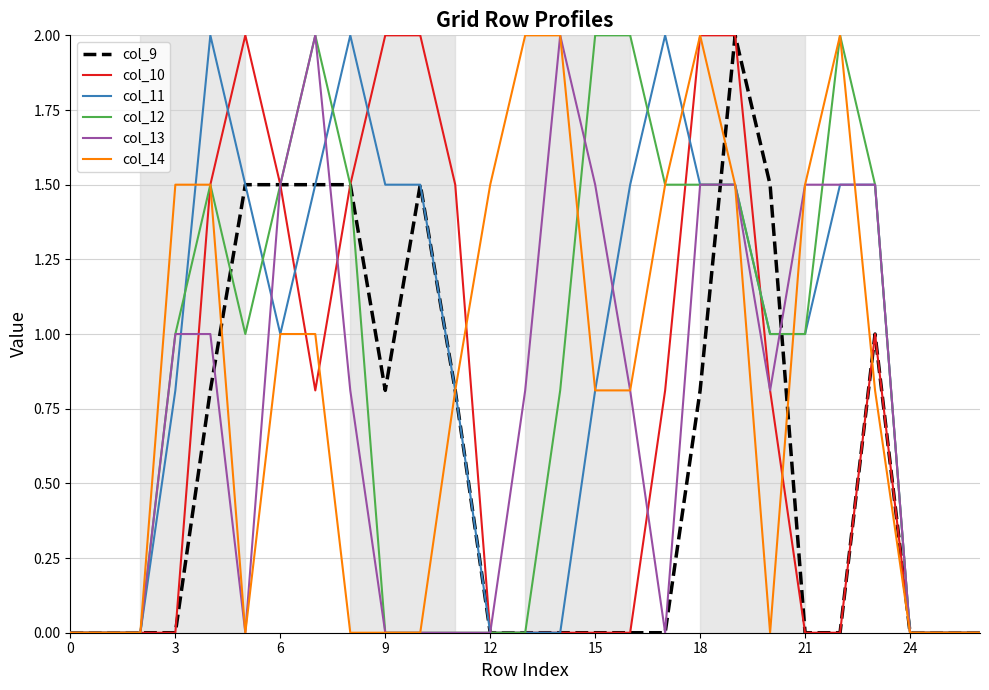

Does the chart display data point markers on the line(s)?

No